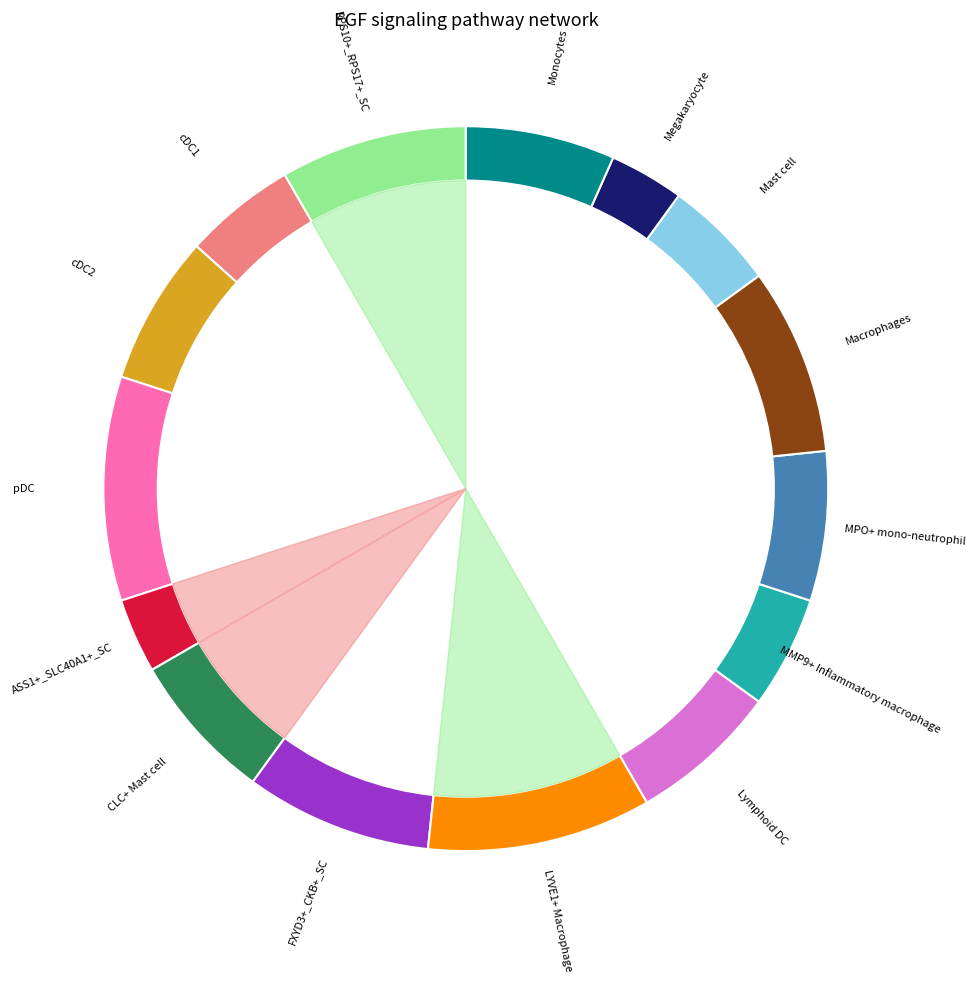

True or false: 27 accounts for 64% of the total.

True